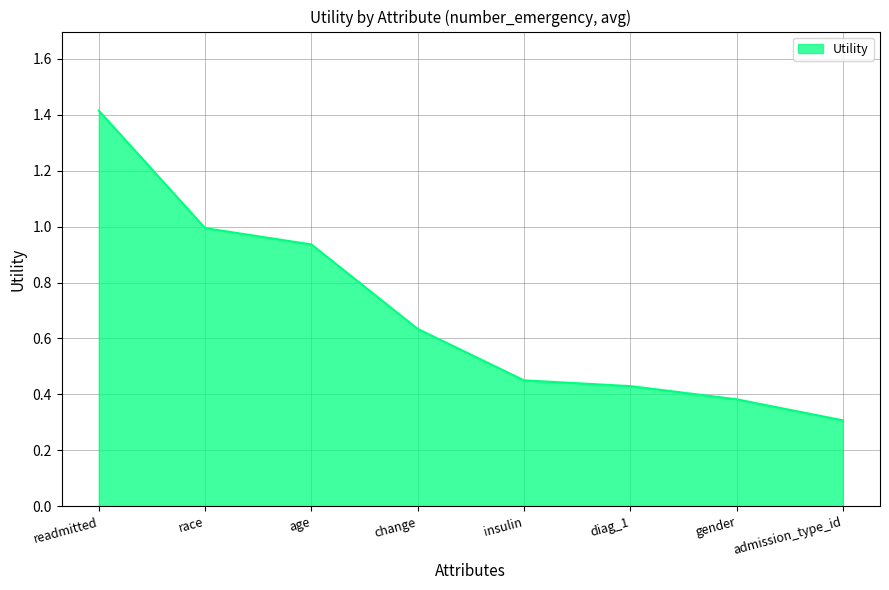

What is the change in value from race to admission_type_id?

-0.7